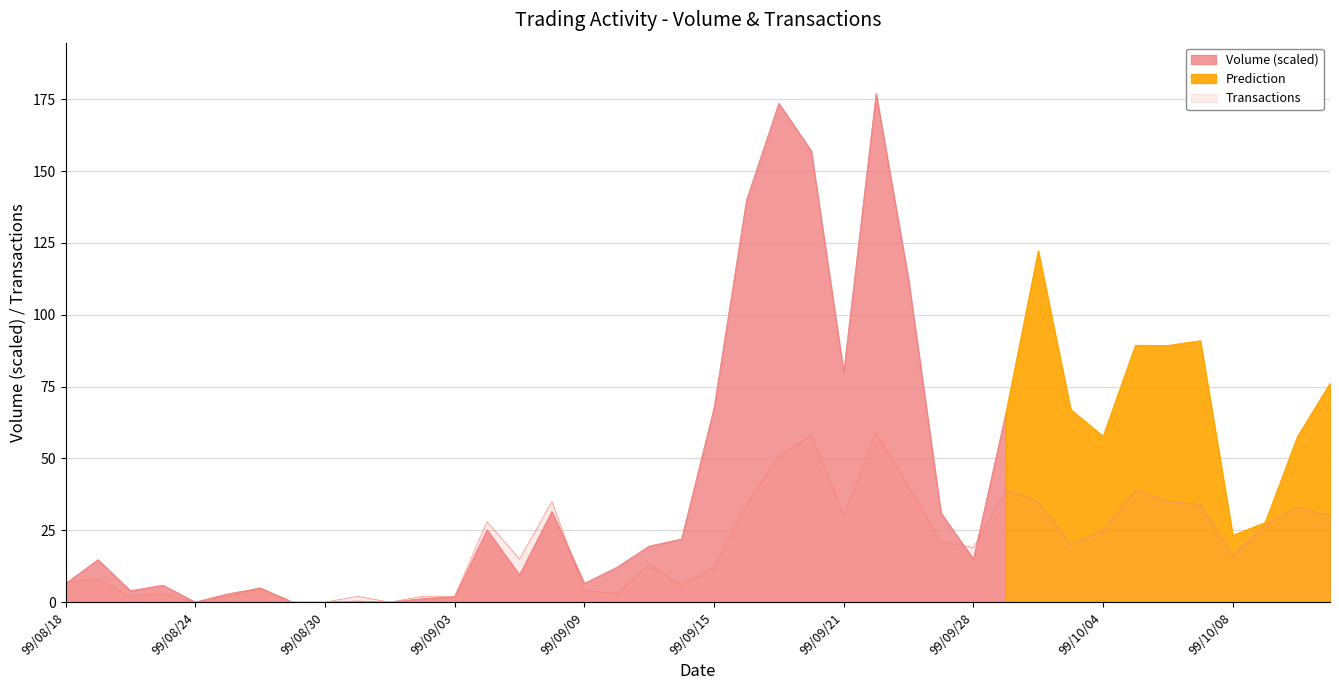

What is the difference between the values at 99/09/08 and 99/08/31?

33